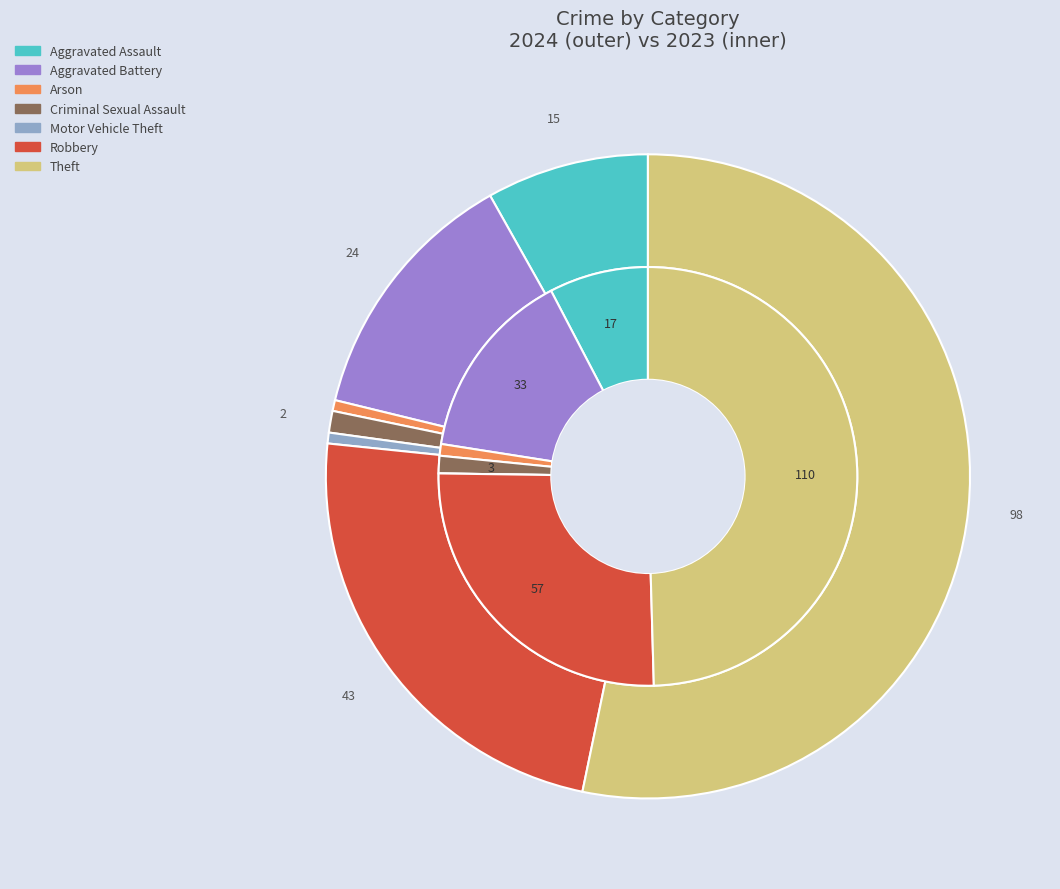

The values_2024 slice represents 8% of the pie. True or false?

True